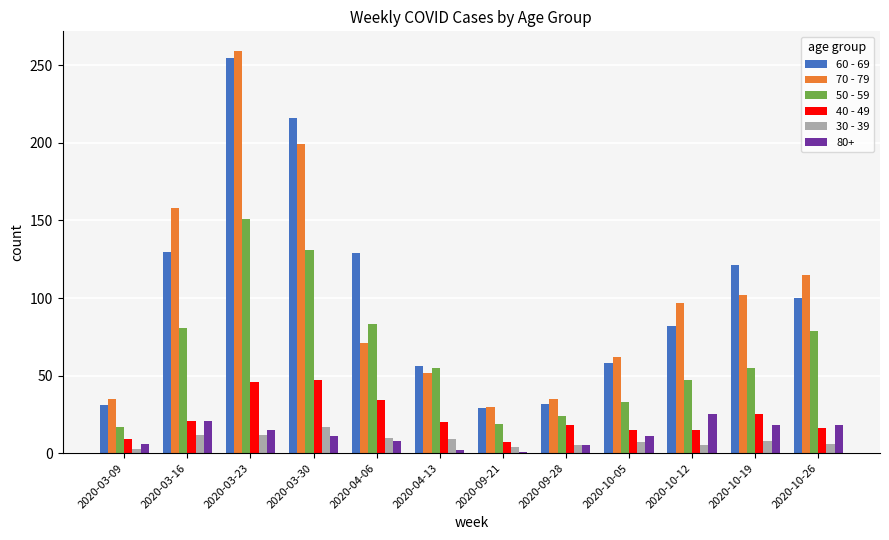

What is the spread (max minus min) of values at 2020-03-09?

32